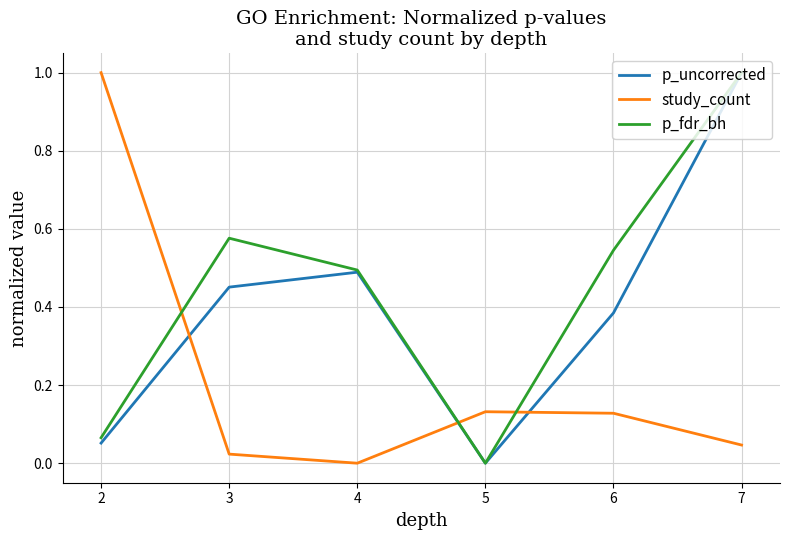

At which category is the sum across all series the highest?

7